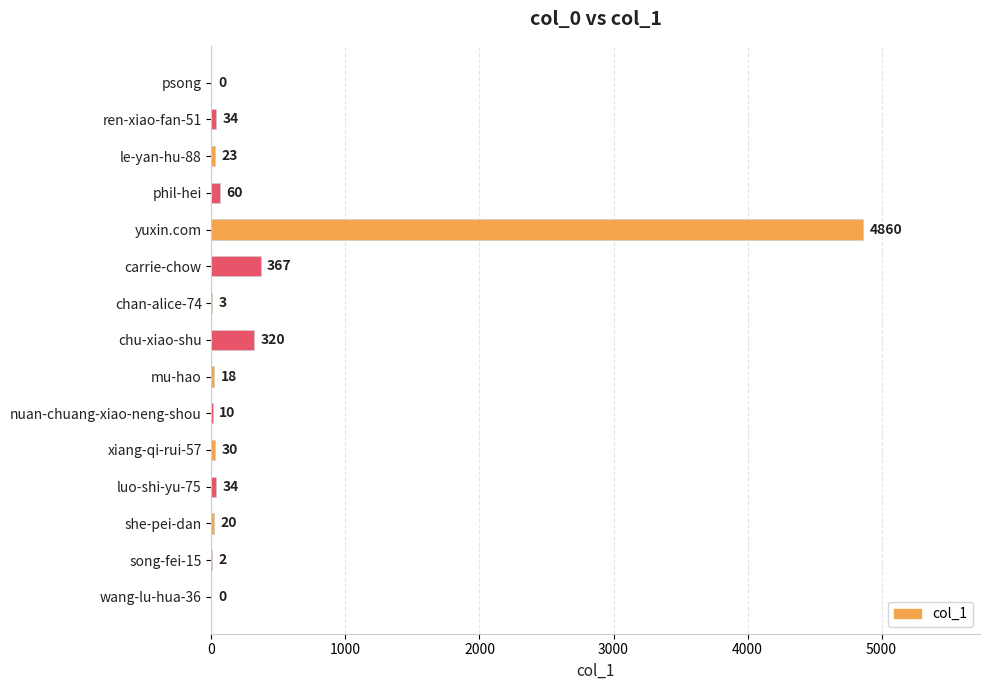

Is it true that the value at yuxin.com is 4860?

True